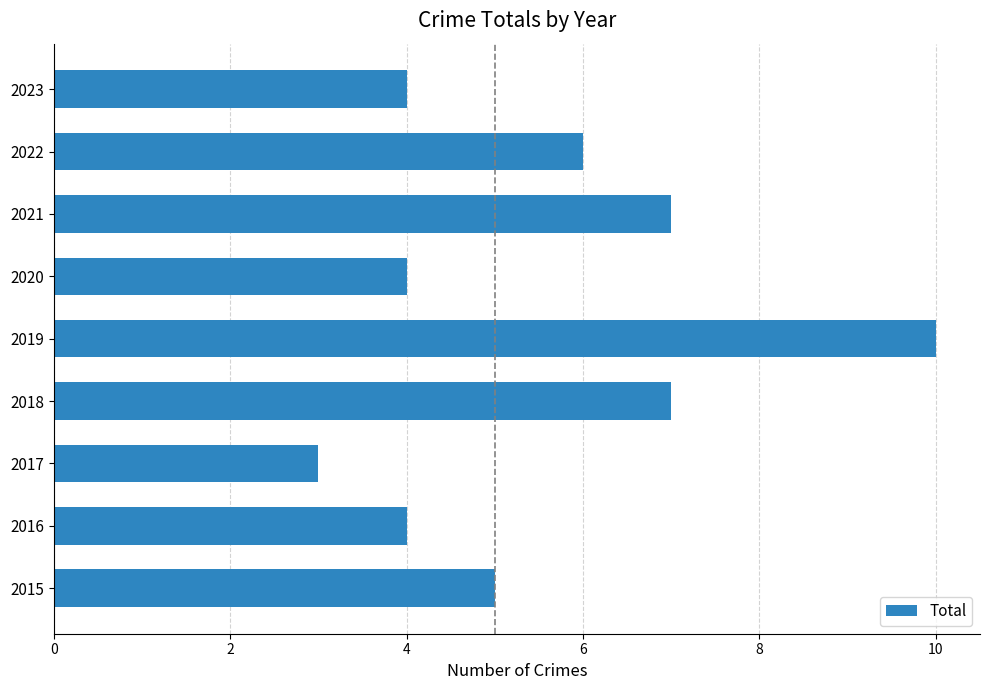

Between 2019 and 2022, which is larger?

2019